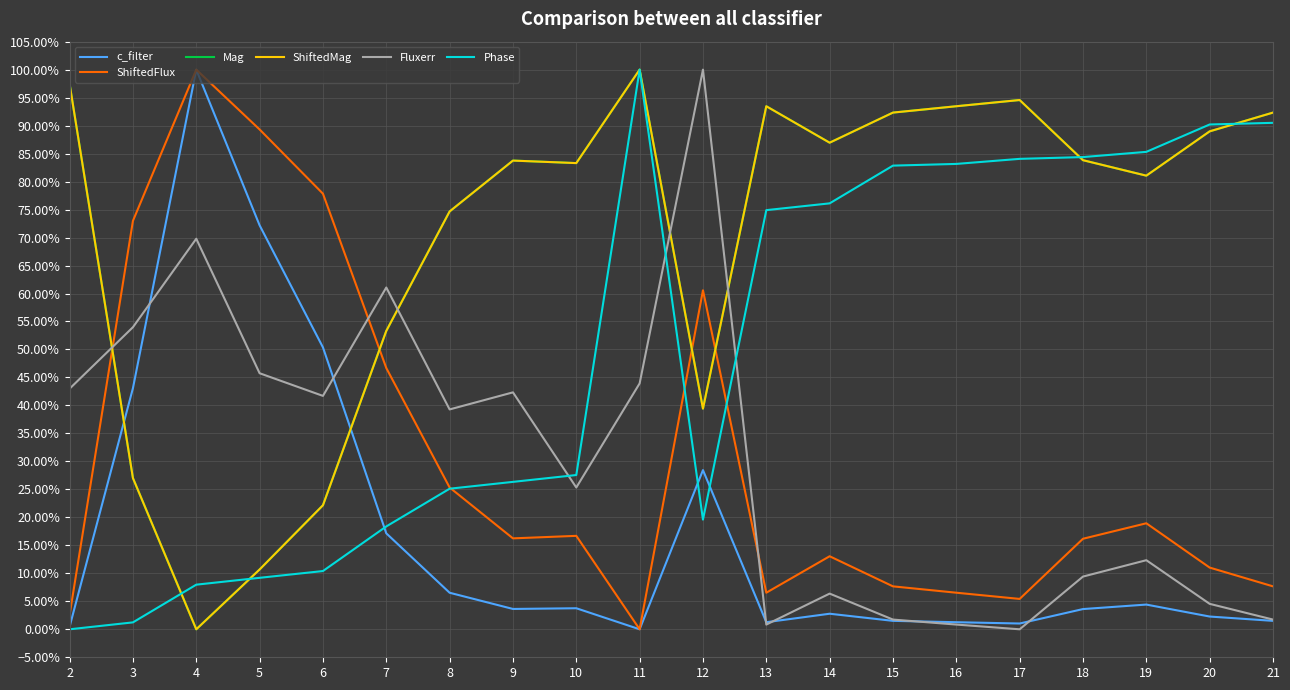

Where is ShiftedMag nearest to the value 0?

4